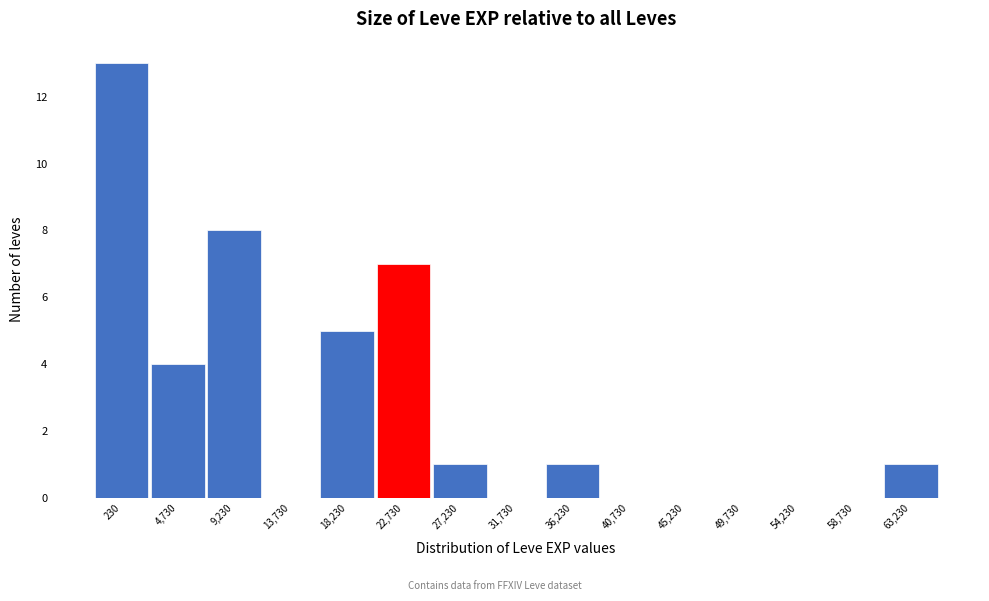

Reading right to left, transcribe all the data shown in this chart.

63,230=1	58,730=0	54,230=0	49,730=0	45,230=0	40,730=0	36,230=1	31,730=0	27,230=1	22,730=7	18,230=5	13,730=0	9,230=8	4,730=4	230=13